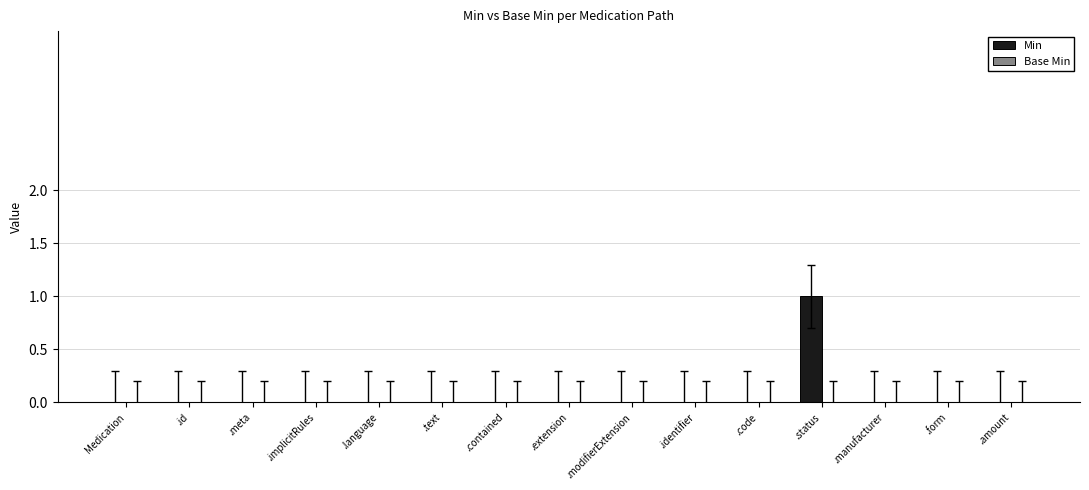

True or false: the data shows 0 at .manufacturer.

True